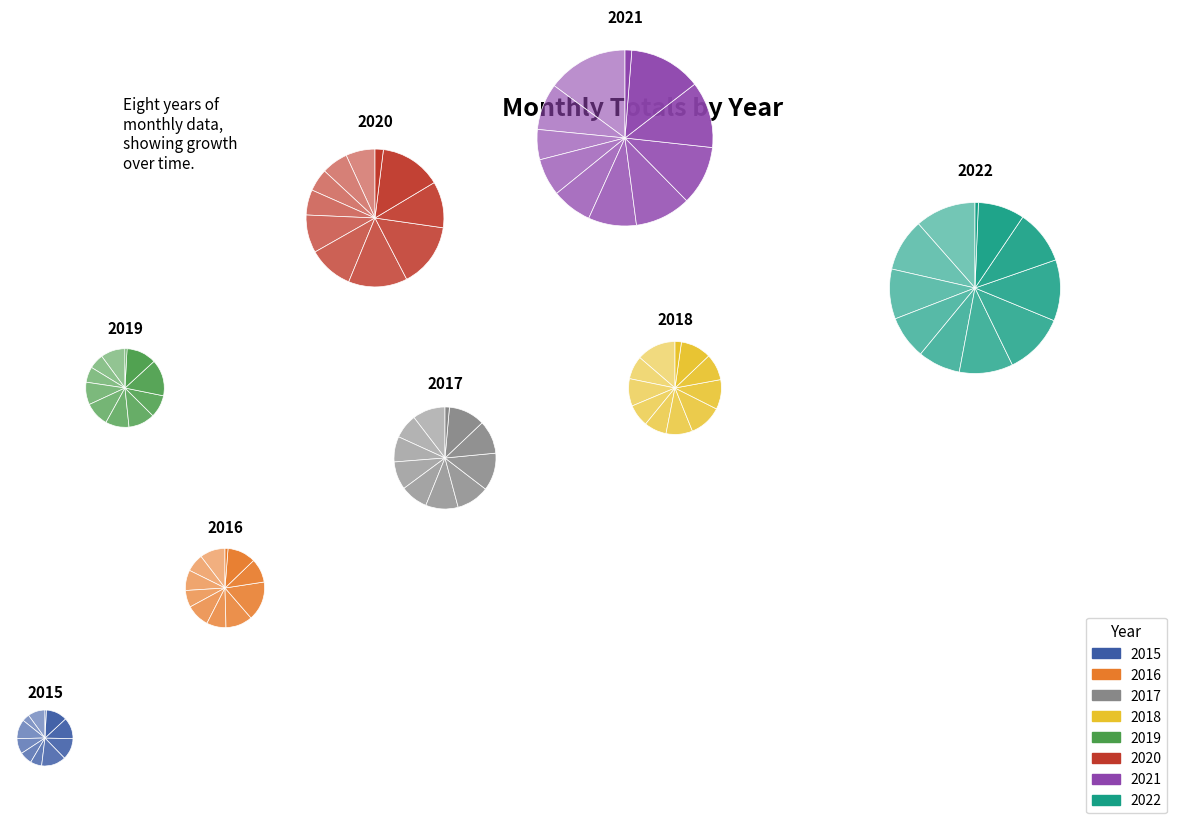

To the nearest percent, what portion does 2022 represent?

22%